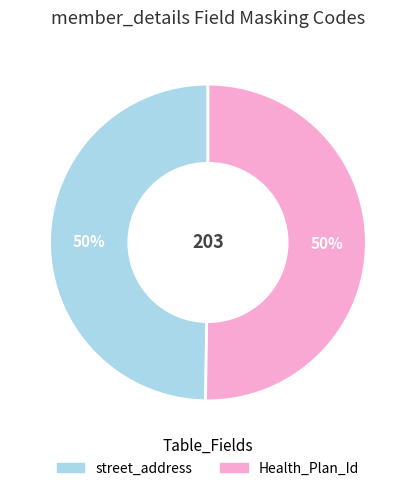

To the nearest percent, what is the combined percentage of street_address and Health_Plan_Id?

100%